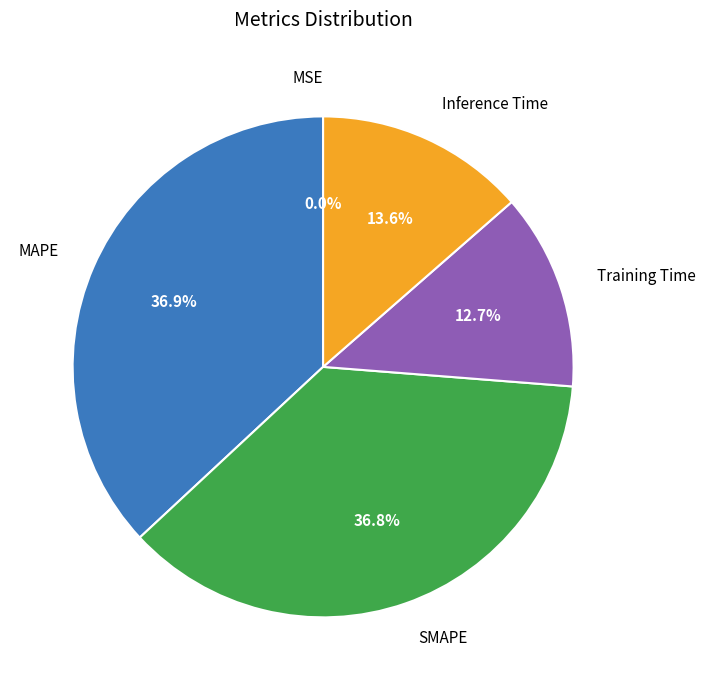

Is there any slice that represents more than half of the pie?

No